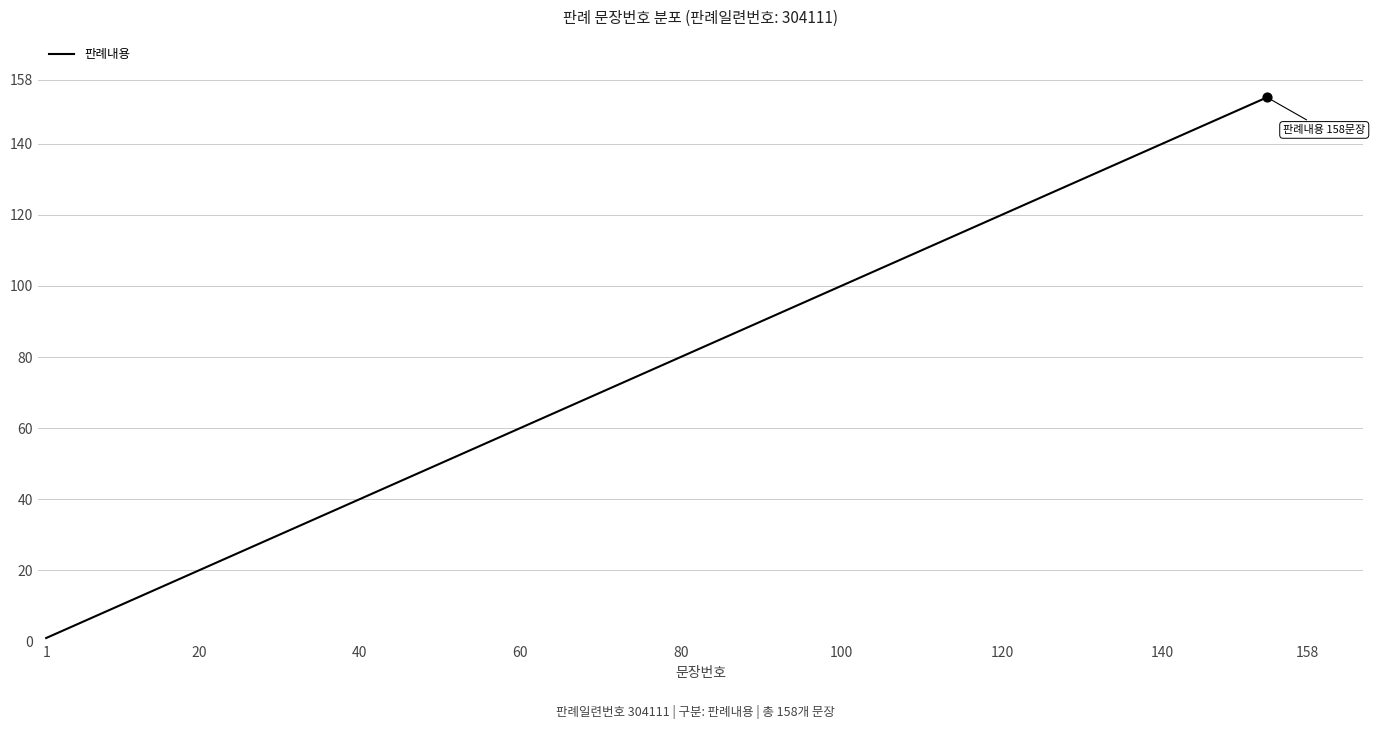

What is the maximum value shown in the chart?

153